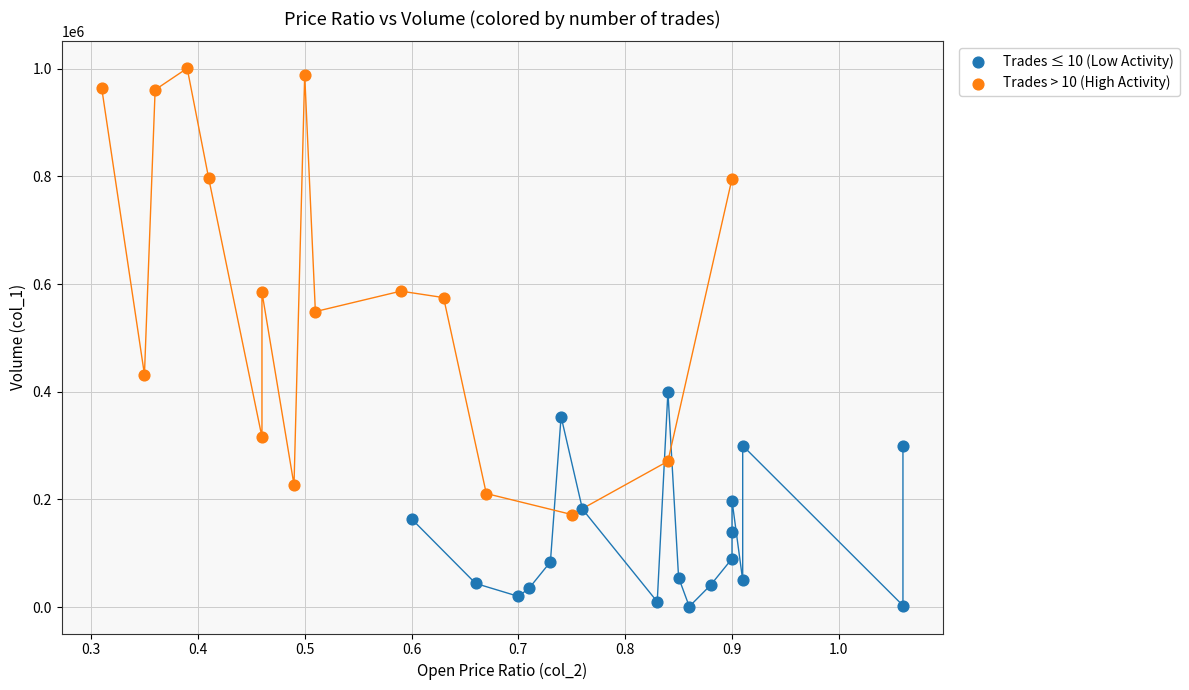

What are all the series names shown in the legend?

Trades ≤ 10 (Low Activity), Trades > 10 (High Activity)